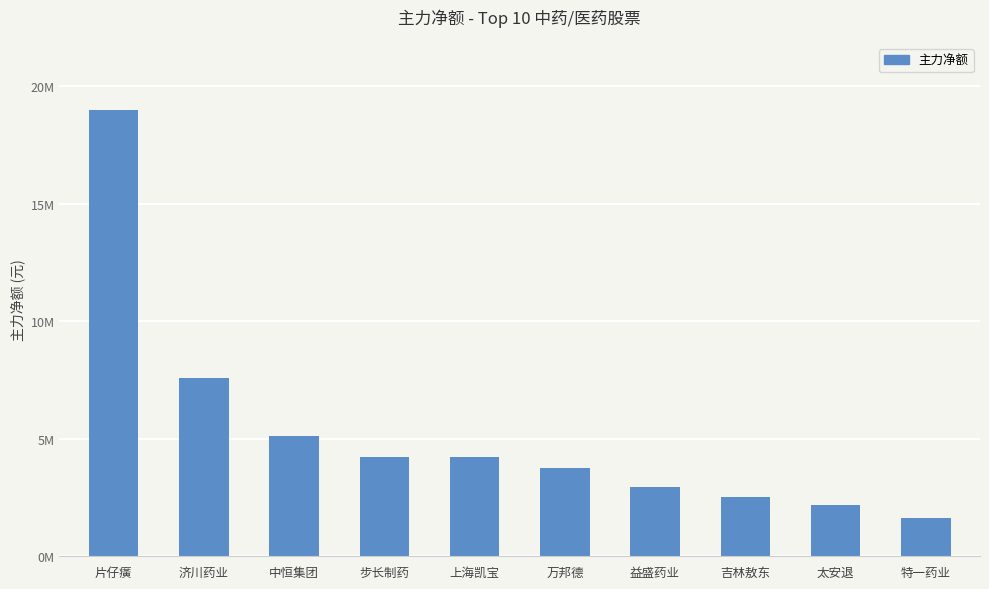

Does the chart contain stacked bars?

No